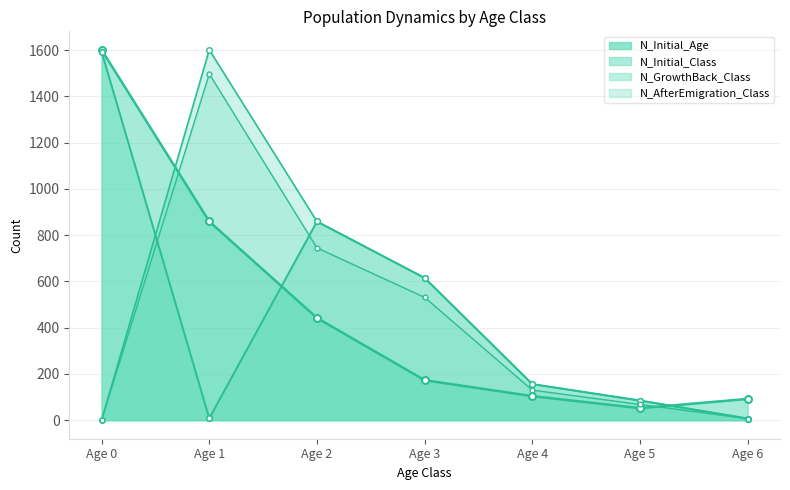

Which has a higher value, Age 0 or Age 1?

Age 0